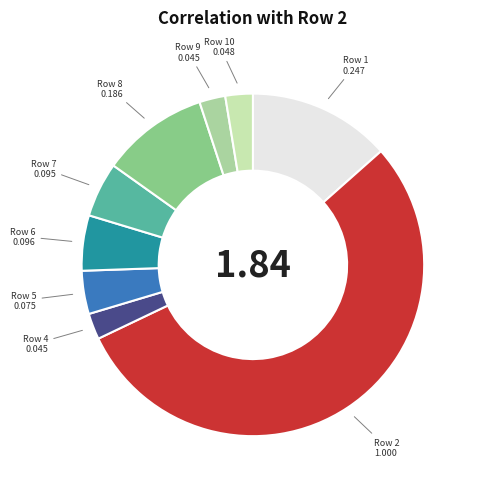

Rank the categories by value from highest to lowest.

2, 1, 8, 6, 7, 5, 10, 4, 9, 3